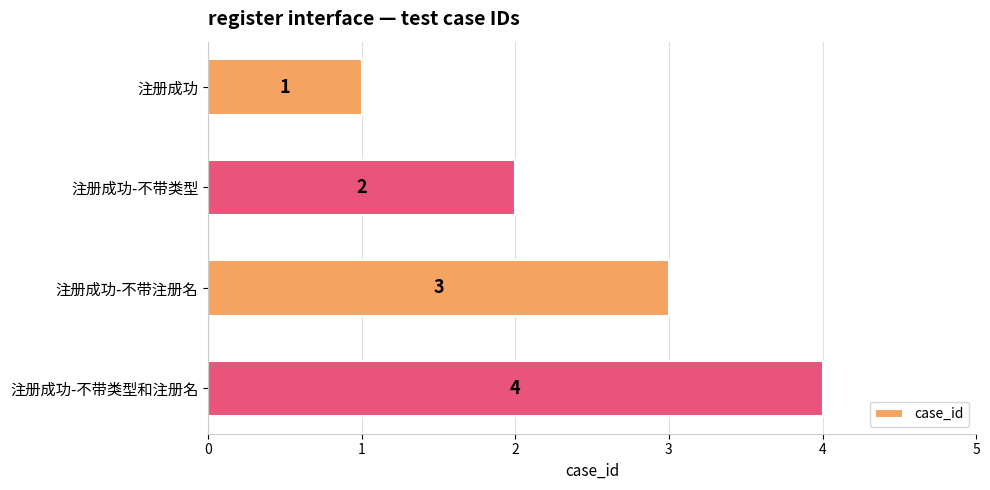

What is the sum of all values?

10